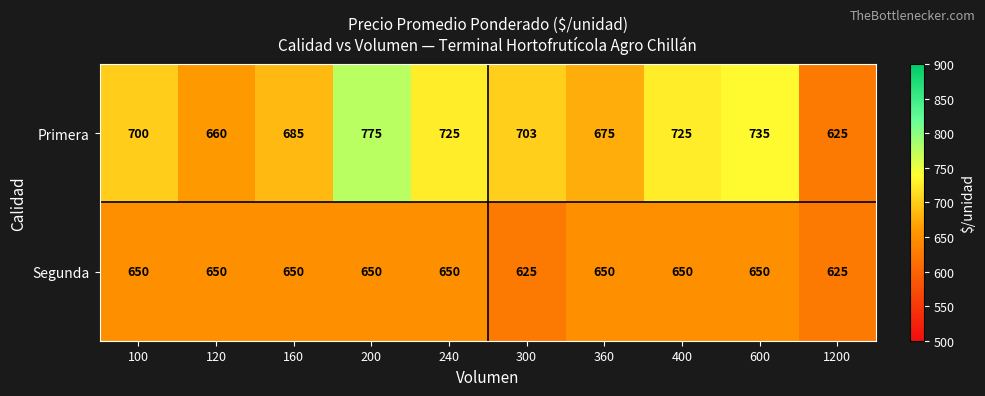

What is the difference between the highest and lowest values at 200?

125